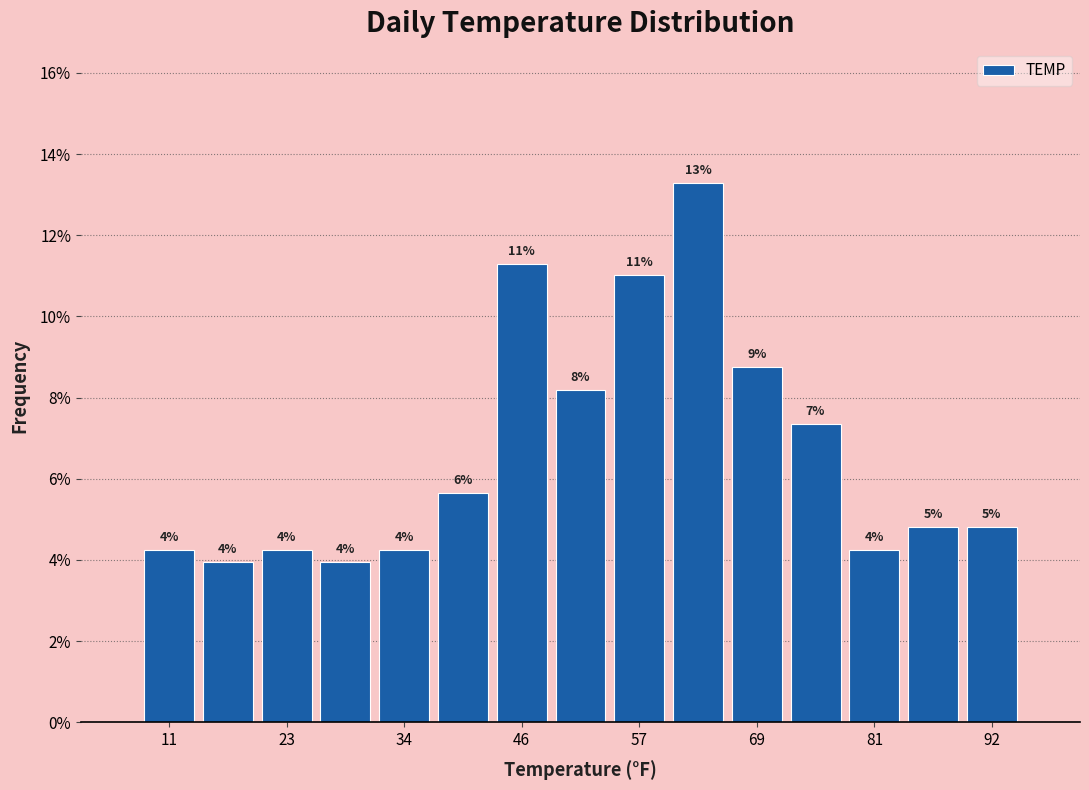

Around what value on the x-axis is the tallest bar? Give the approximate position of its centre, as read against the axis.

64